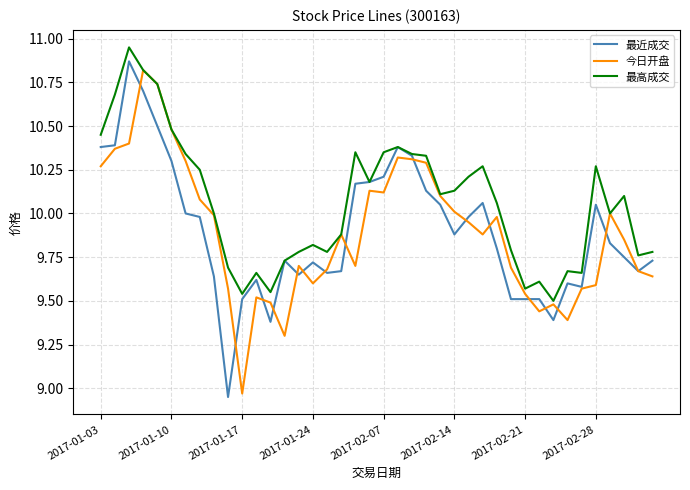

What is the maximum value for 今日开盘?

10.8